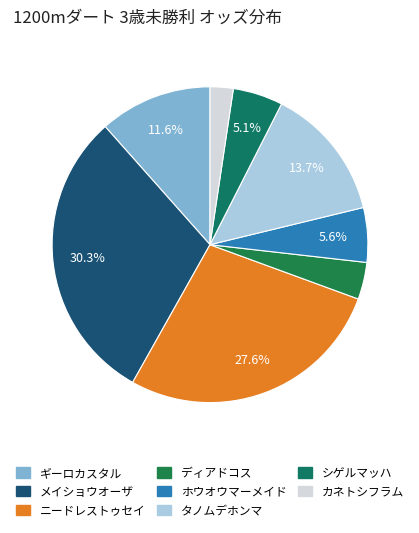

Do カネトシフラム and ディアドコス together represent more than half of the pie?

No